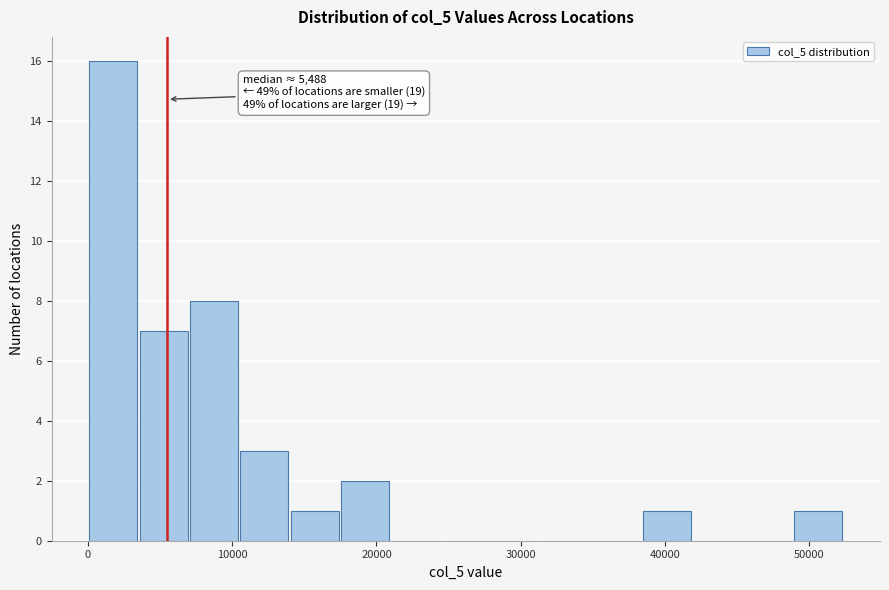

Read against the x-axis, roughly where is the centre of the tallest bar?

2000